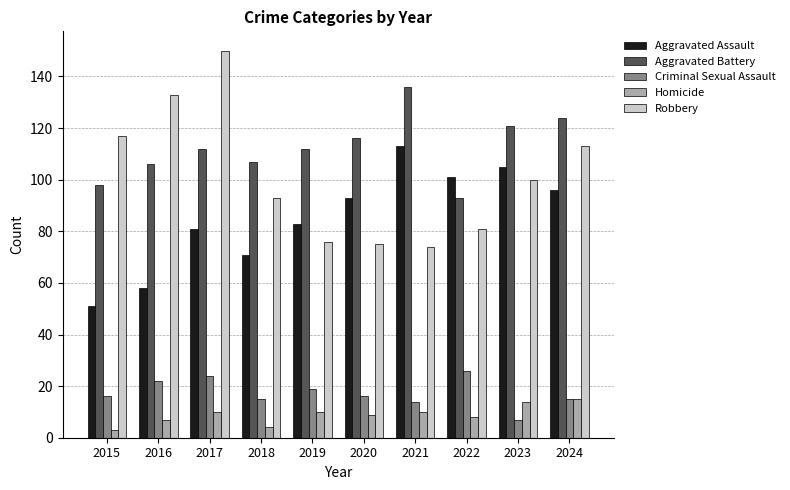

What is the average value of the Homicide series?

9